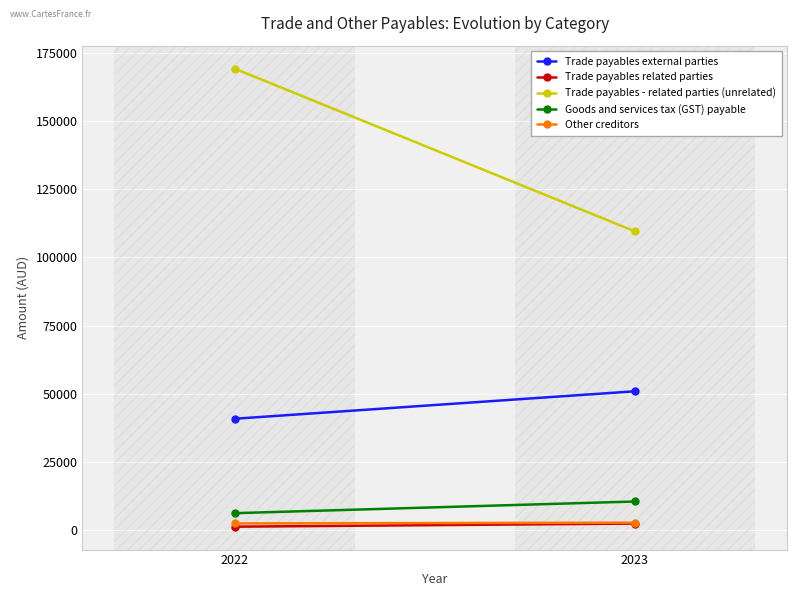

What is the difference between the Trade payables related parties values at 2023 and 2022?

1144